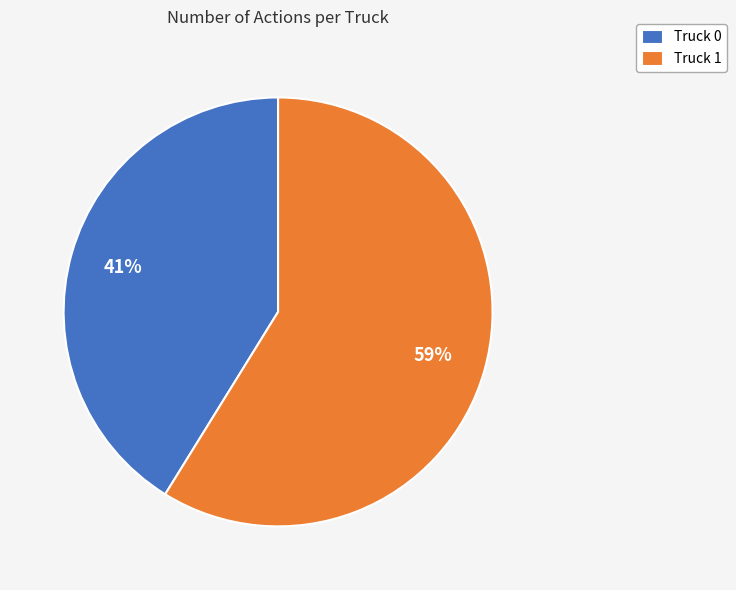

Approximately how many times larger is the value at Truck 1 compared to Truck 0?

1.4